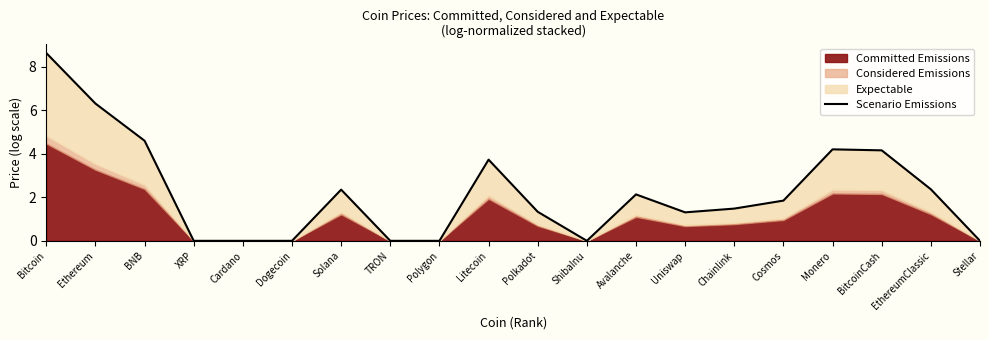

What is the greatest value displayed?

8.6